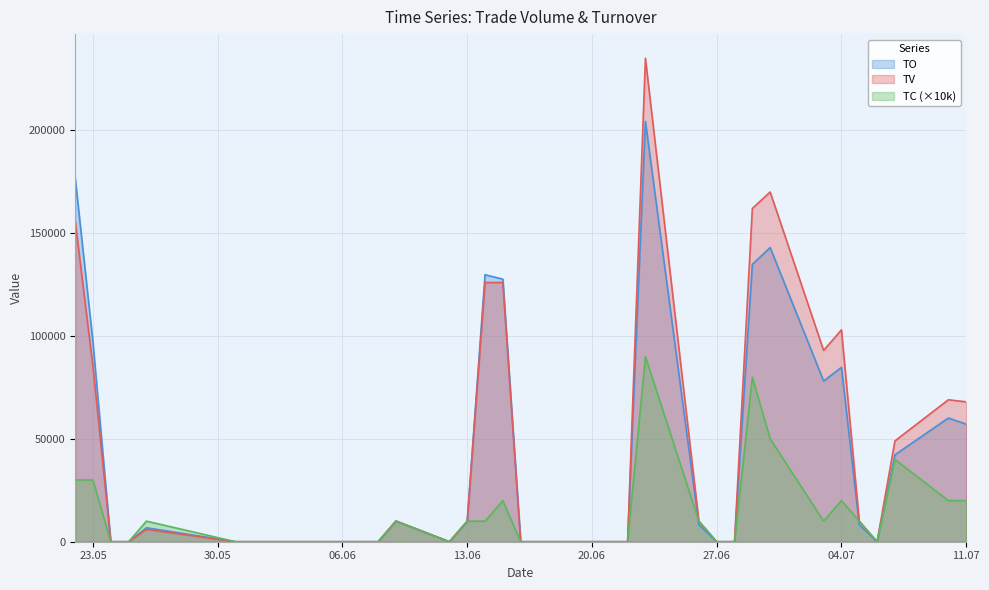

What is the value of the TV point at the 24th from the left?

235000